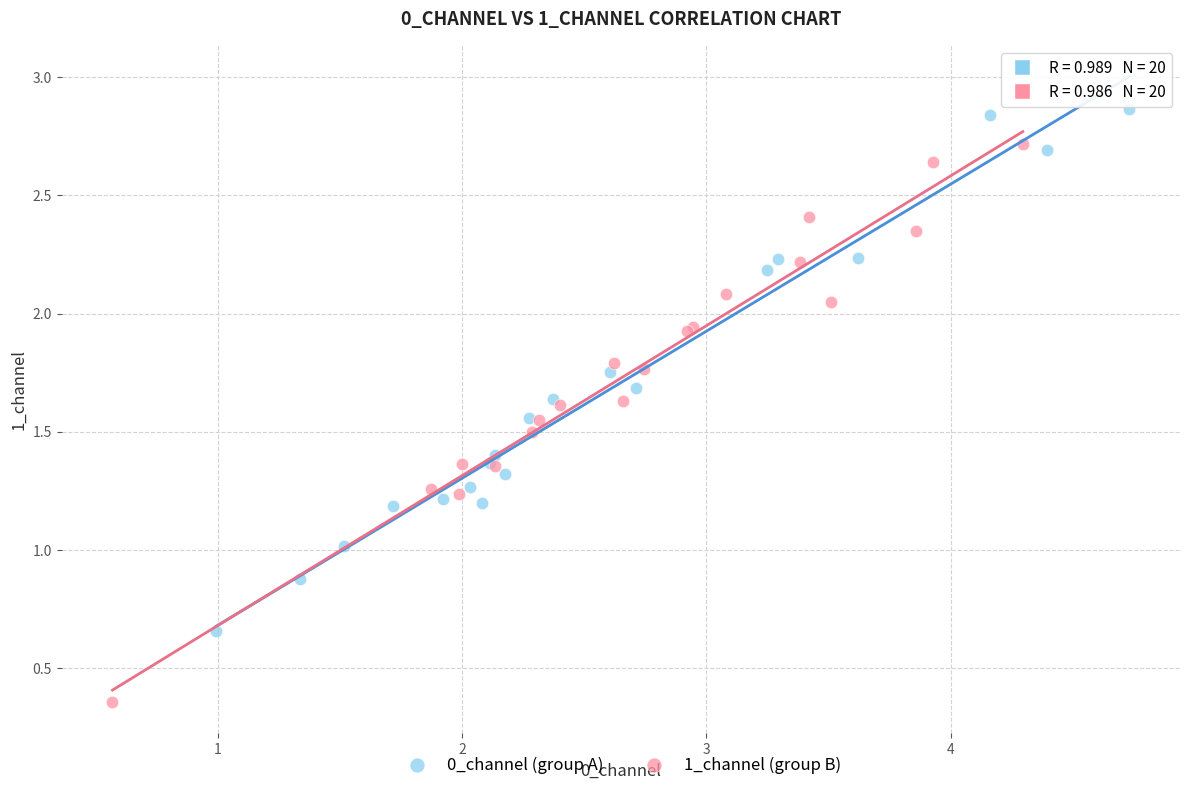

Which series contains the highest Y value?

0_channel (group A)